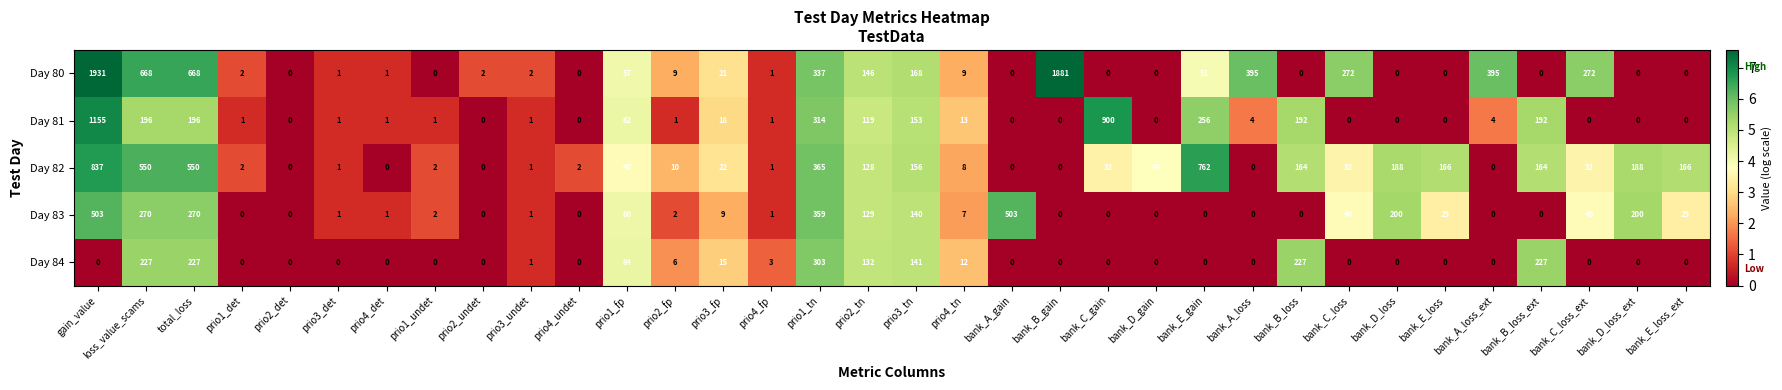

How many values in the Day 82 series are below 32?

16